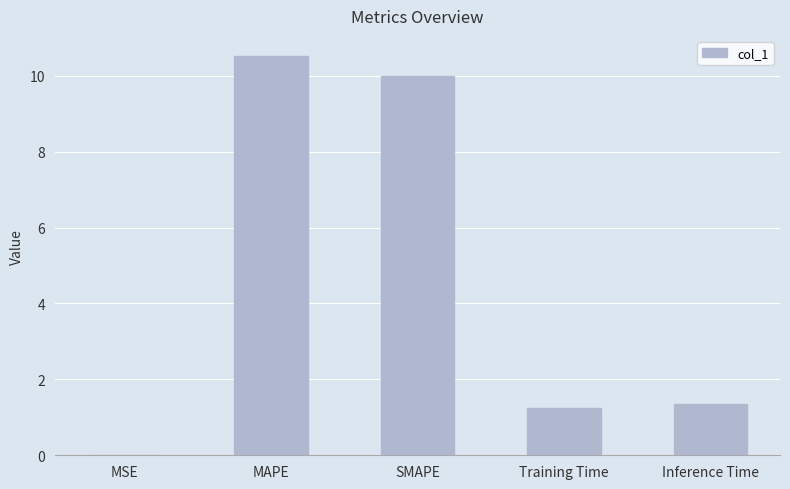

The value at MAPE is 2.8. True or false?

False